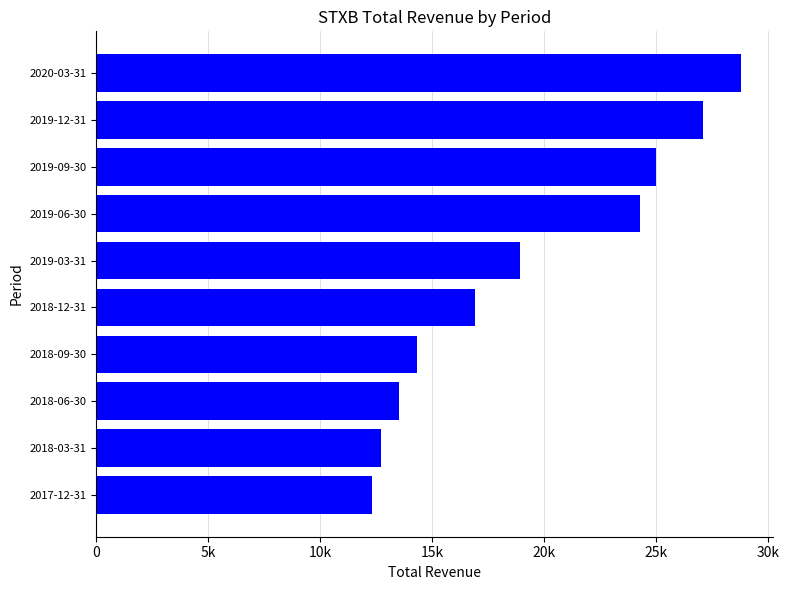

Are the bars horizontal?

Yes